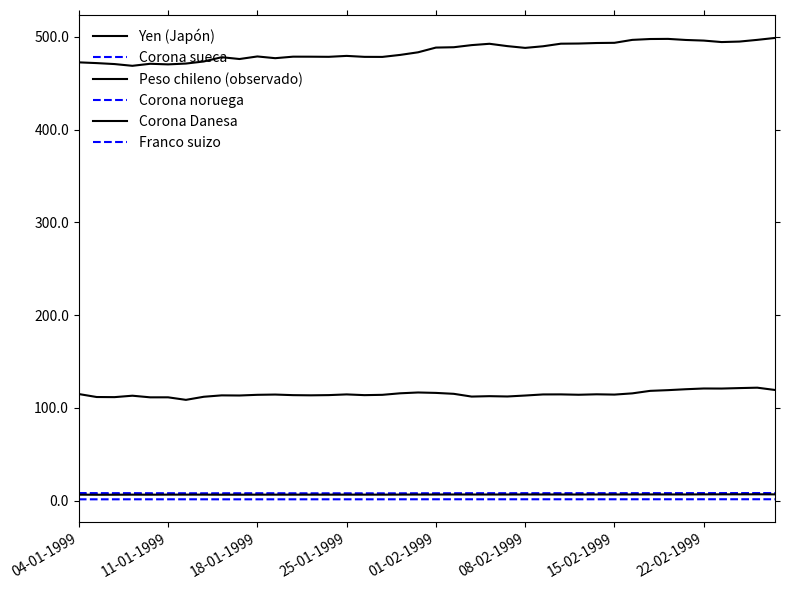

What is the difference between the second highest and minimum values in the Franco suizo series?

0.1